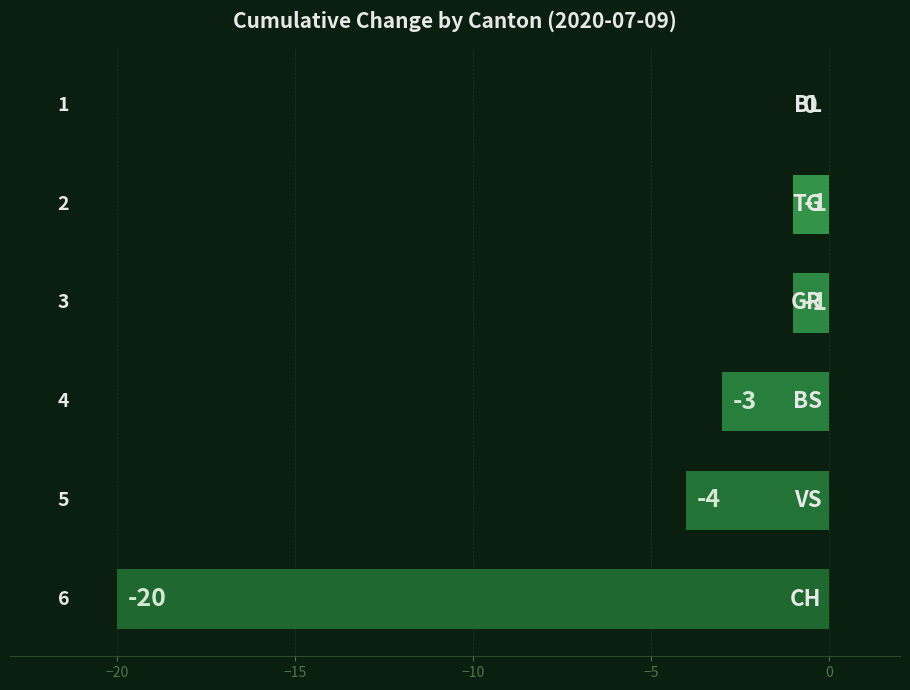

What is the sum of all values?

-29